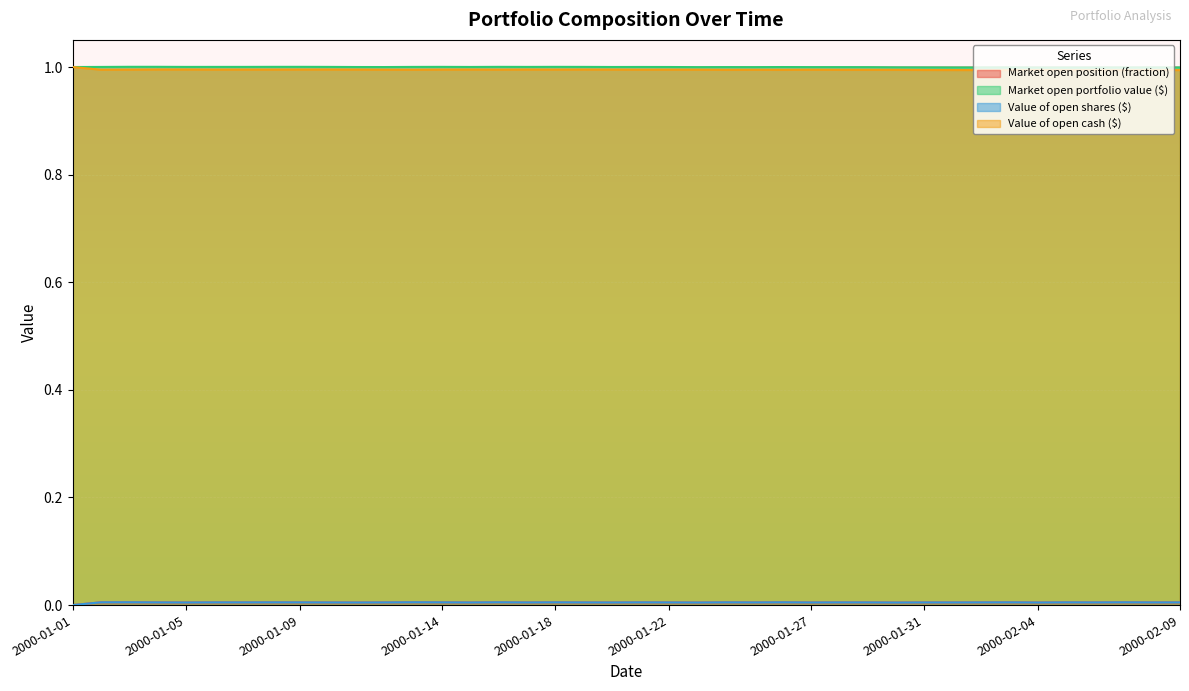

Which series has the largest total across all categories?

Market open portfolio value ($)